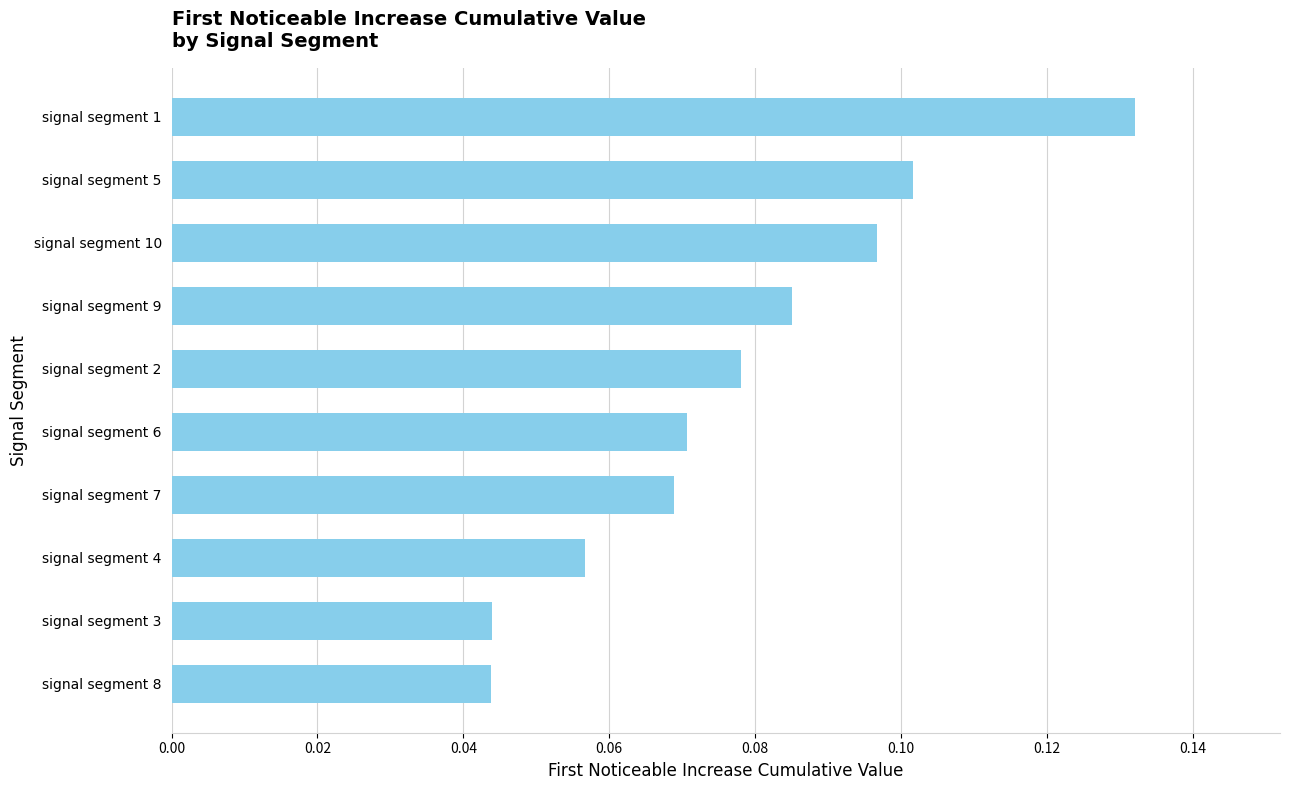

At which category does the chart reach its peak across all series?

signal segment 1